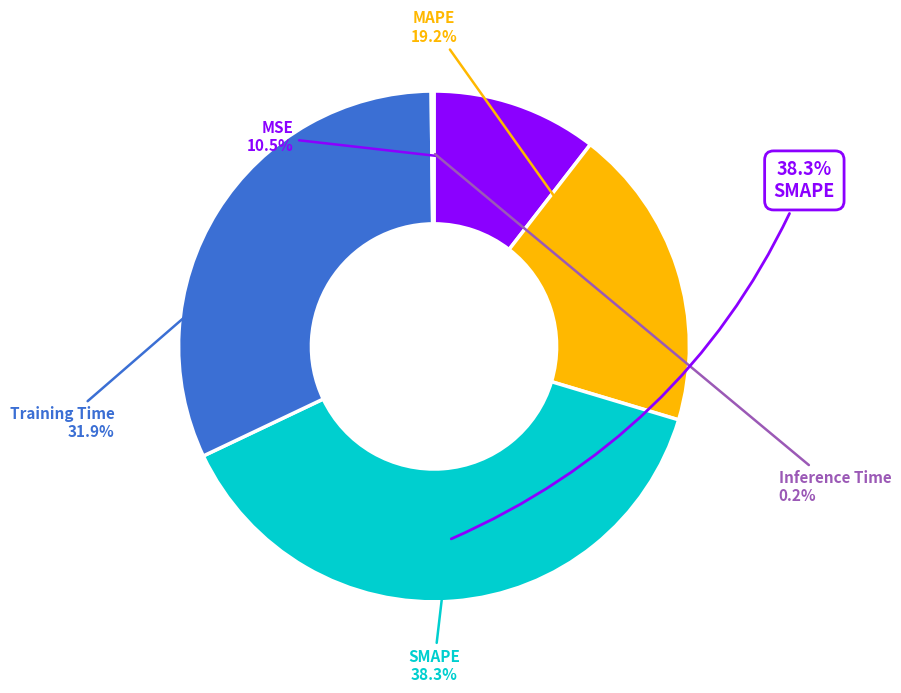

Rank the categories by value from lowest to highest.

Inference Time, MSE, MAPE, Training Time, SMAPE